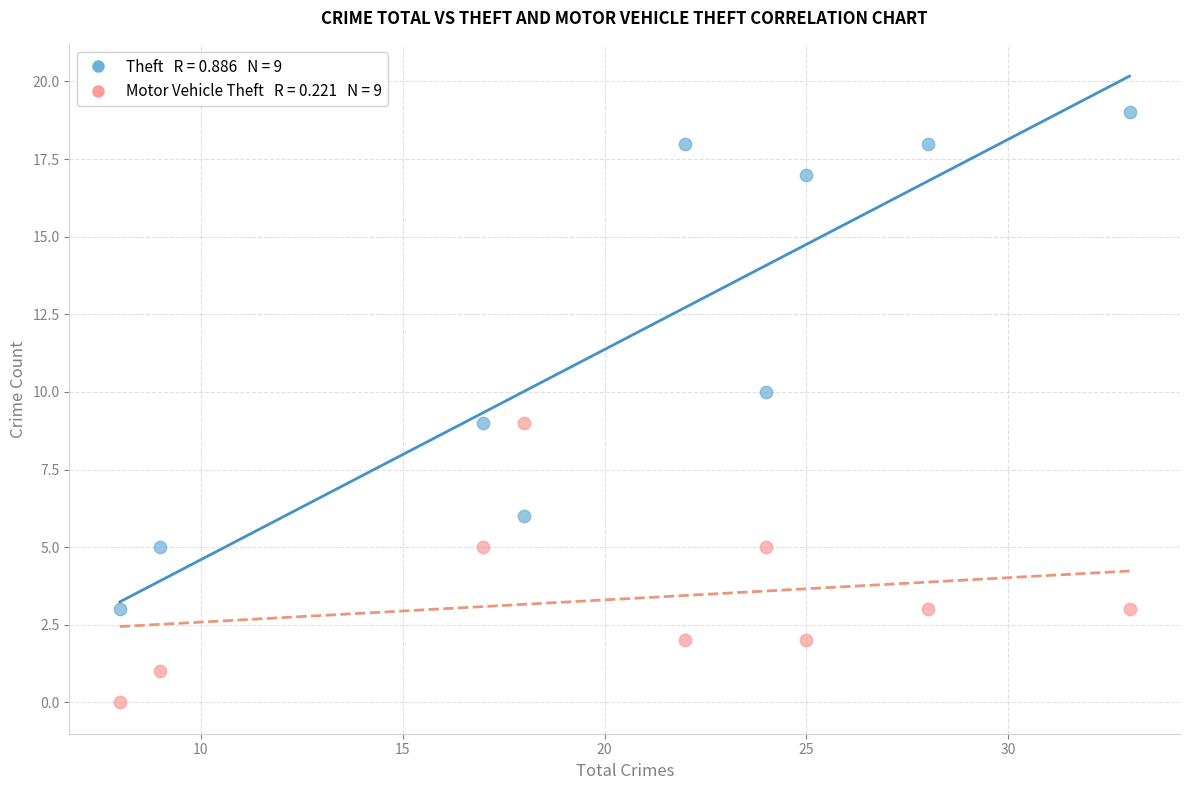

Across all data points, what is the range of X values (max minus min)?

25